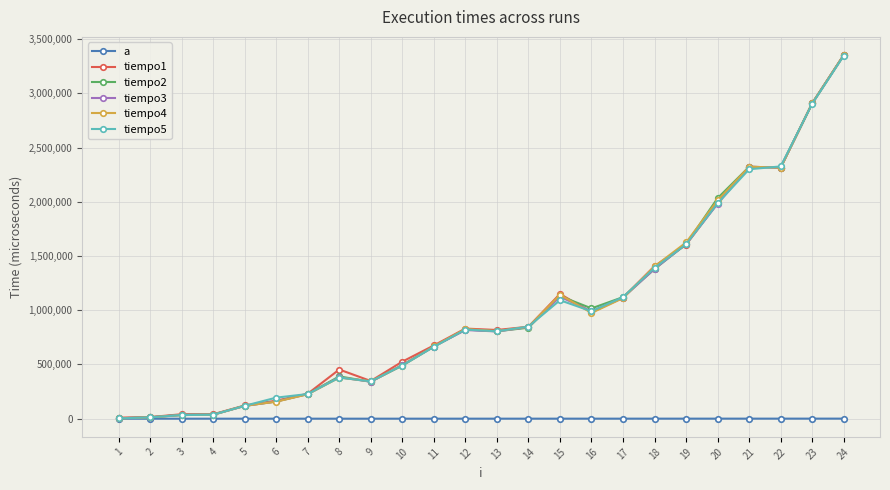

The value of tiempo1 at 12 is 830838. True or false?

True